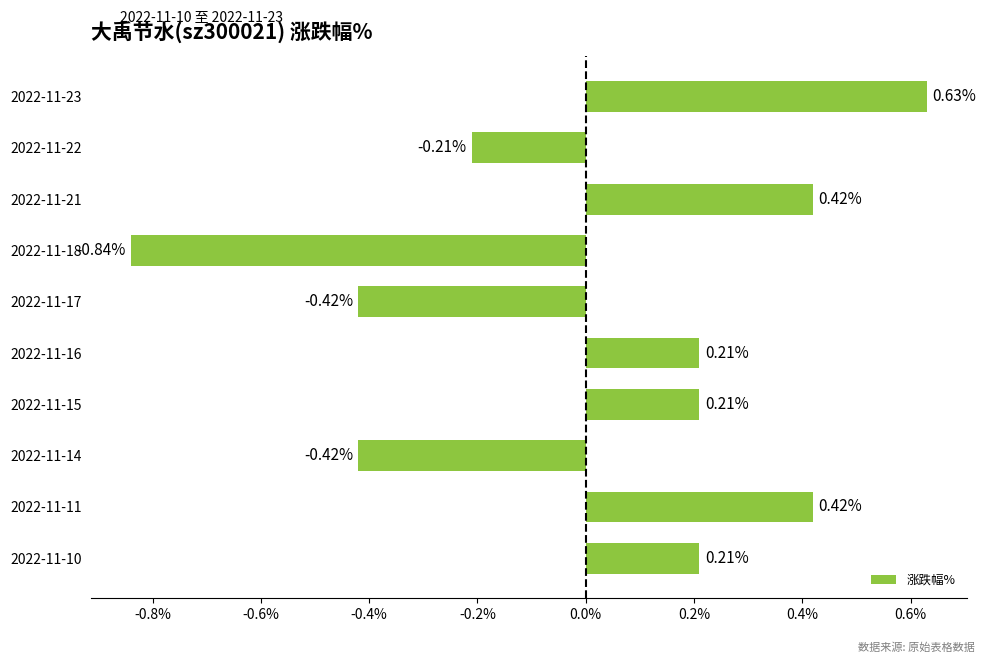

What is the difference between the maximum and minimum values?

1.5